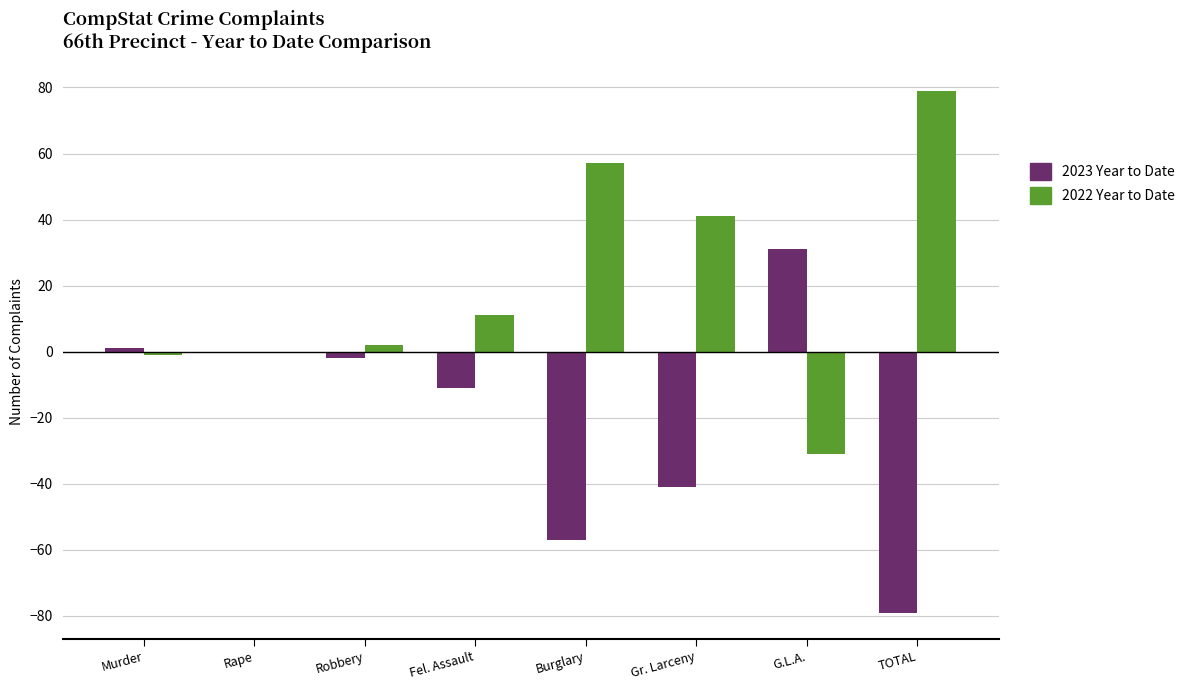

Which category has the highest value in the 2022 Year to Date series?

TOTAL